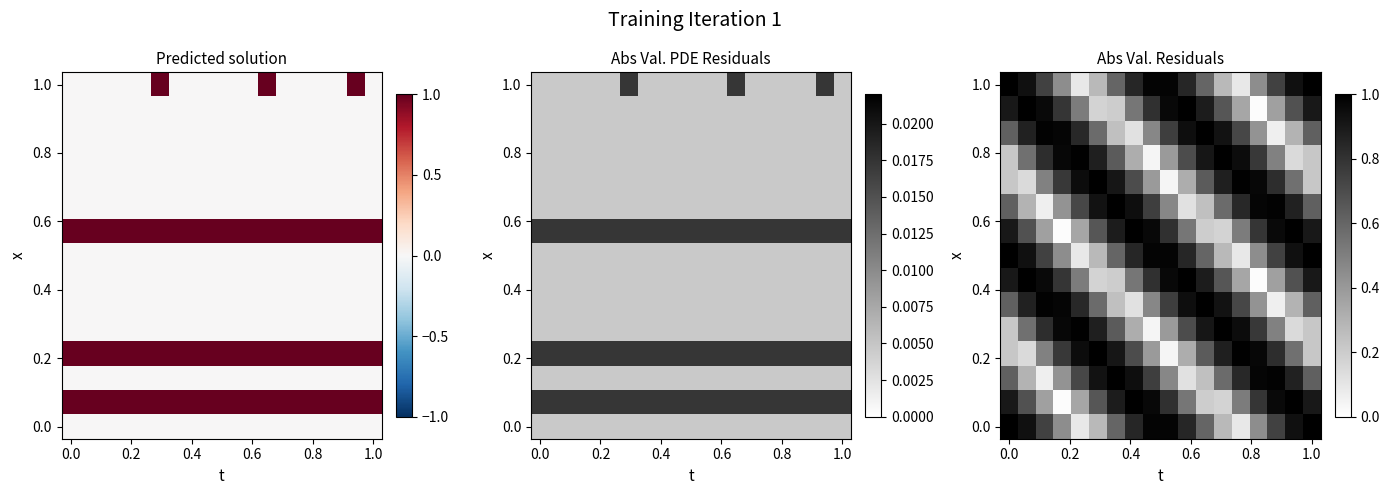

How many categories are shown in the chart?

18